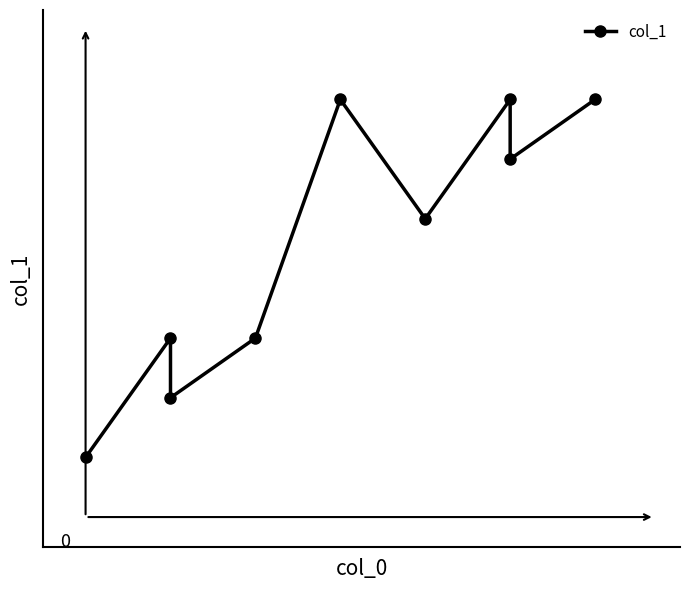

What is the value of the 2nd point from the left?

3